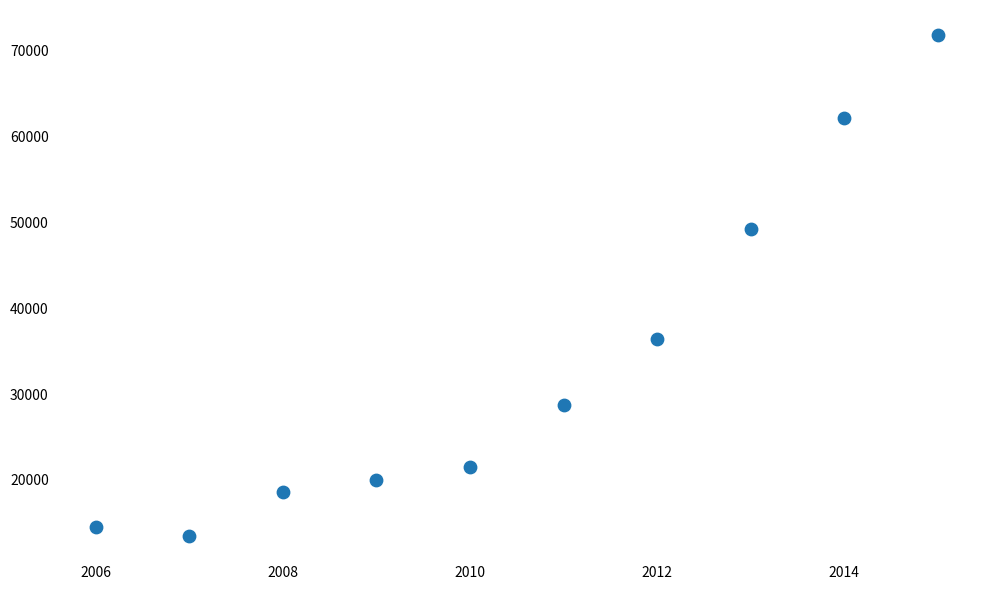

What is the average X value?

2010